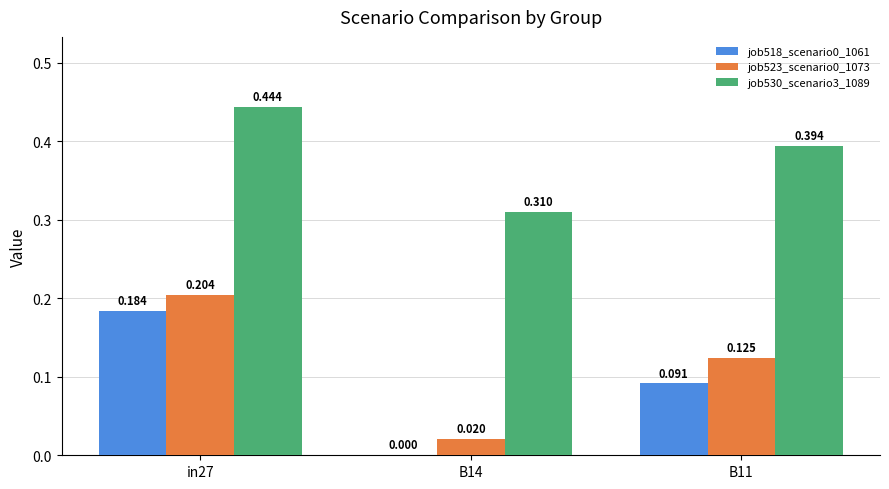

Is the value of job523_scenario0_1073 at B11 greater than the value of job518_scenario0_1061 at B14?

Yes